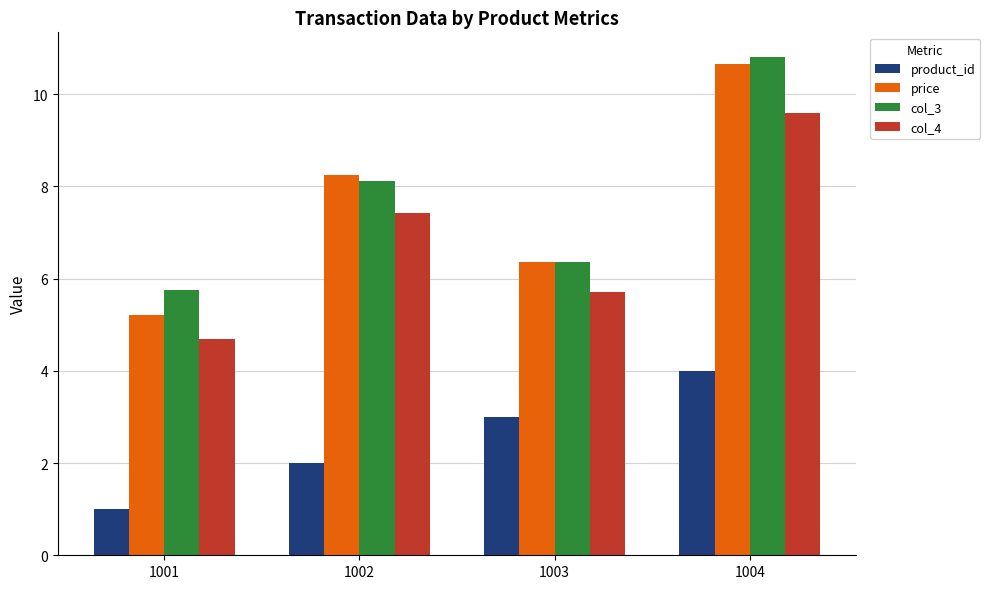

At how many categories does at least one series exceed 2?

4